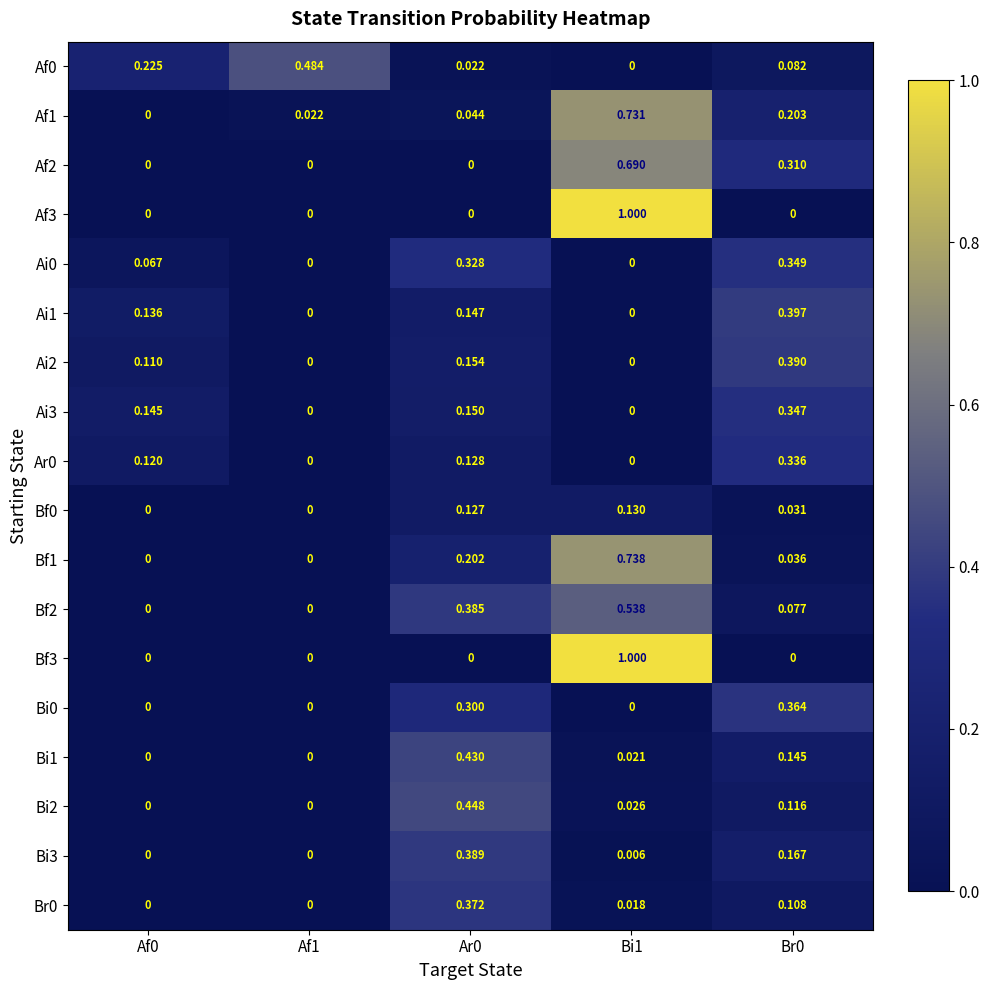

Is the value of Ai0 at Af1 greater than the value of Ai1 at Ar0?

No